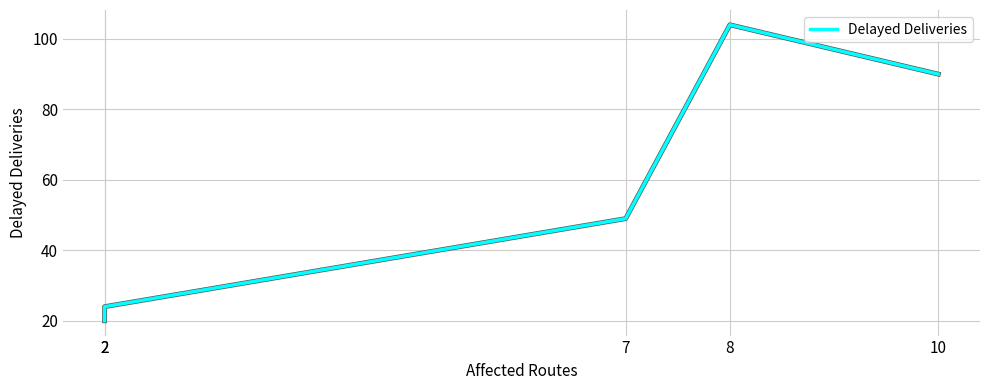

Reading left to right, transcribe all the data shown in this chart.

20	24	49	104	90